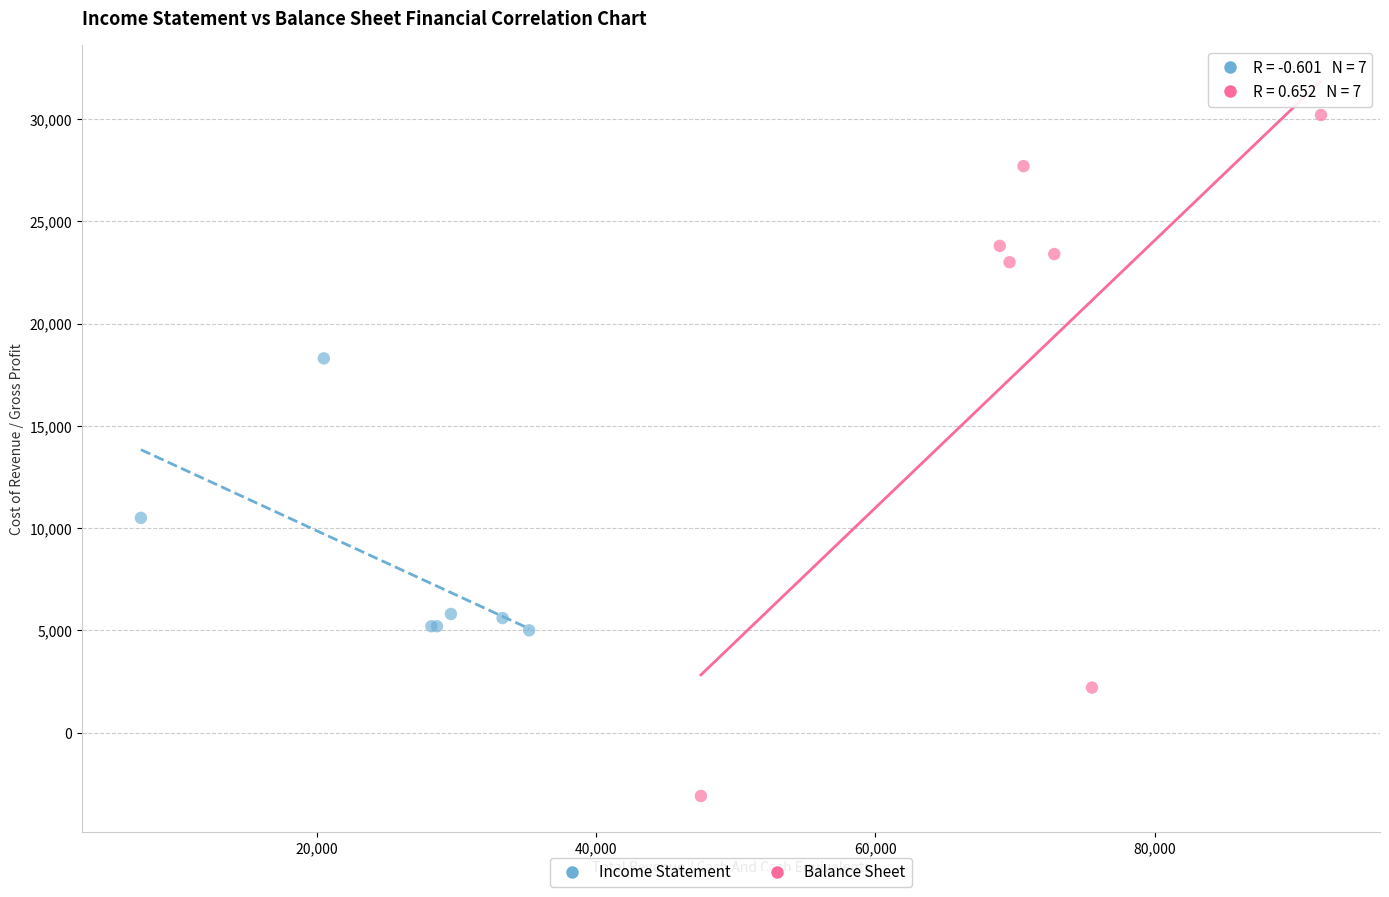

Which series contains the lowest Y value?

Balance Sheet